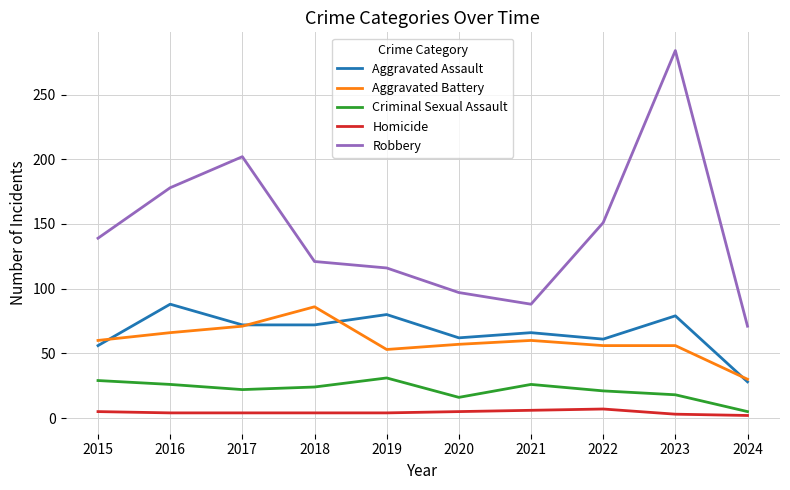

Which series has the largest range (max minus min)?

Robbery